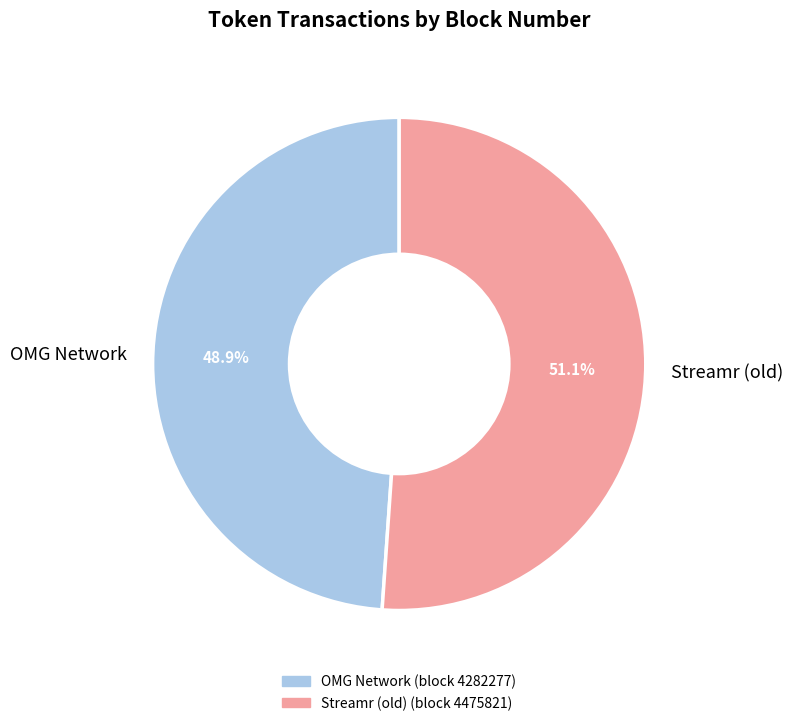

What portion of the pie excludes OMG Network?

51.1%